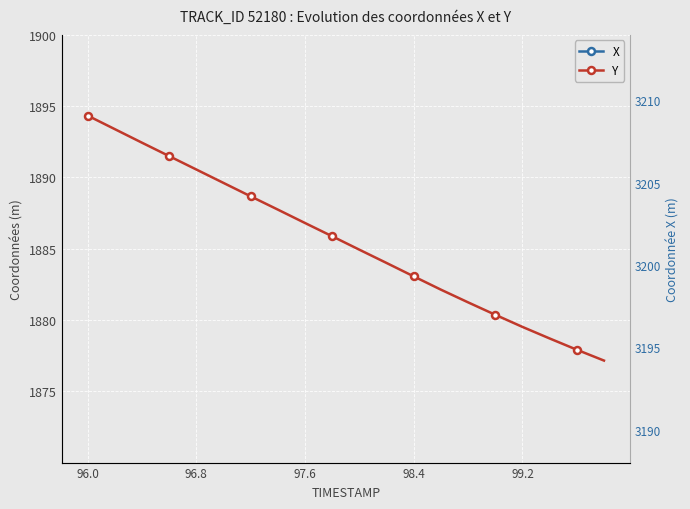

What are all the series names shown in the legend?

X, Y